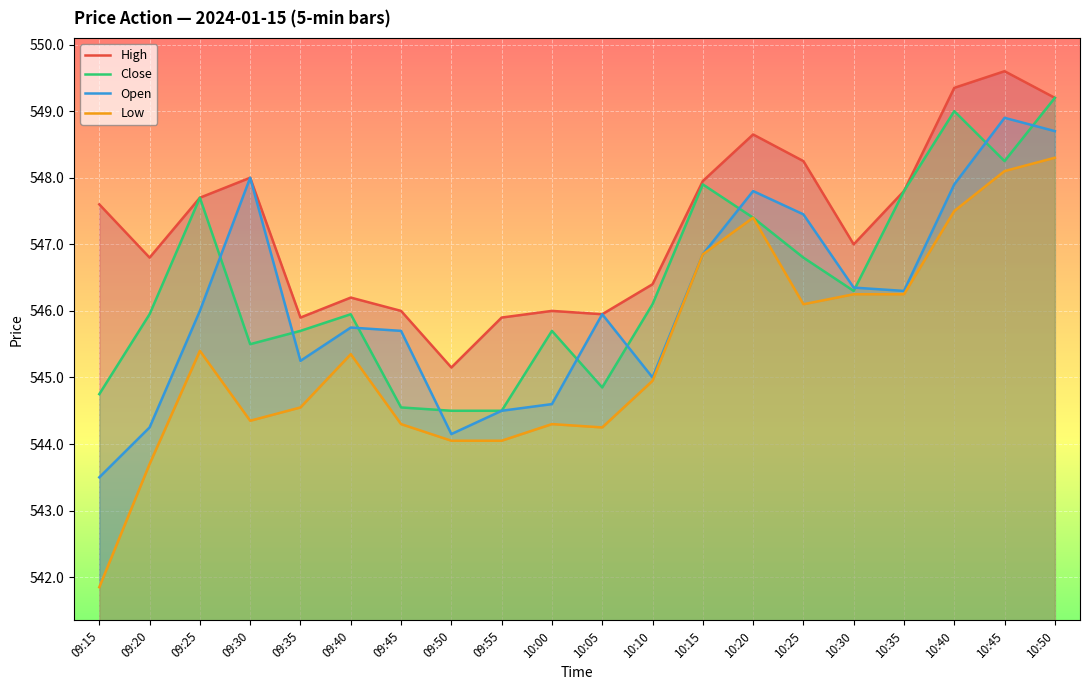

Reading right to left, extract all data points from this chart.

High: 549.2	549.6	549.4	547.8	547.0	548.2	548.6	548.0	546.4	546.0	546.0	545.9	545.1	546.0	546.2	545.9	548.0	547.7	546.8	547.6
Close: 549.2	548.2	549.0	547.8	546.3	546.8	547.4	547.9	546.1	544.9	545.7	544.5	544.5	544.5	546.0	545.7	545.5	547.7	546.0	544.8
Open: 548.7	548.9	547.9	546.3	546.4	547.5	547.8	546.9	545.0	546.0	544.6	544.5	544.1	545.7	545.8	545.2	548.0	546.0	544.2	543.5
Low: 548.3	548.1	547.5	546.2	546.2	546.1	547.4	546.9	545.0	544.2	544.3	544.0	544.0	544.3	545.4	544.5	544.4	545.4	543.7	541.9